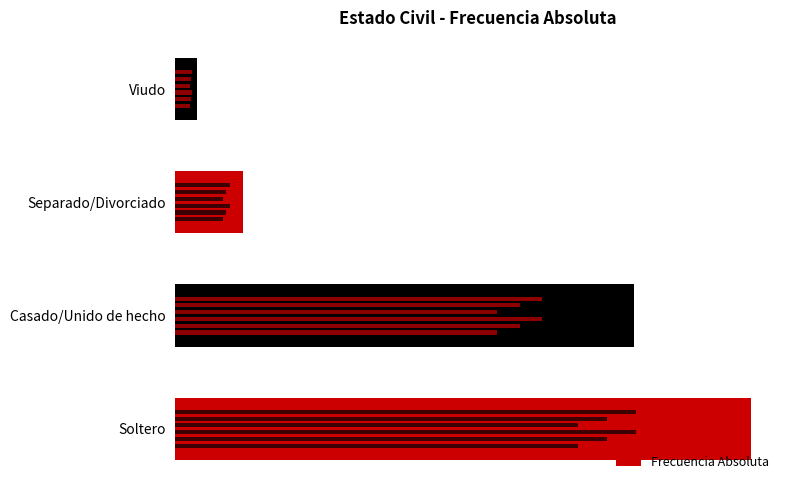

What is the value of the 3rd bar from the left?

29